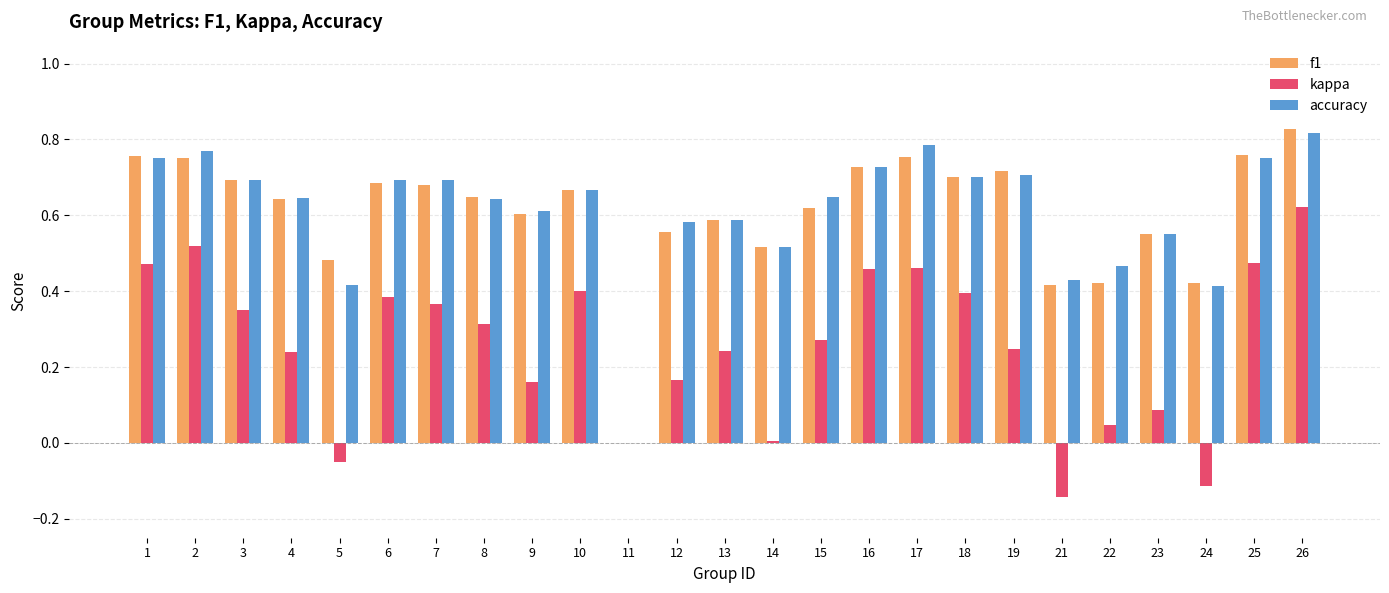

True or false: f1 has a value of 0.7 at 7.

True